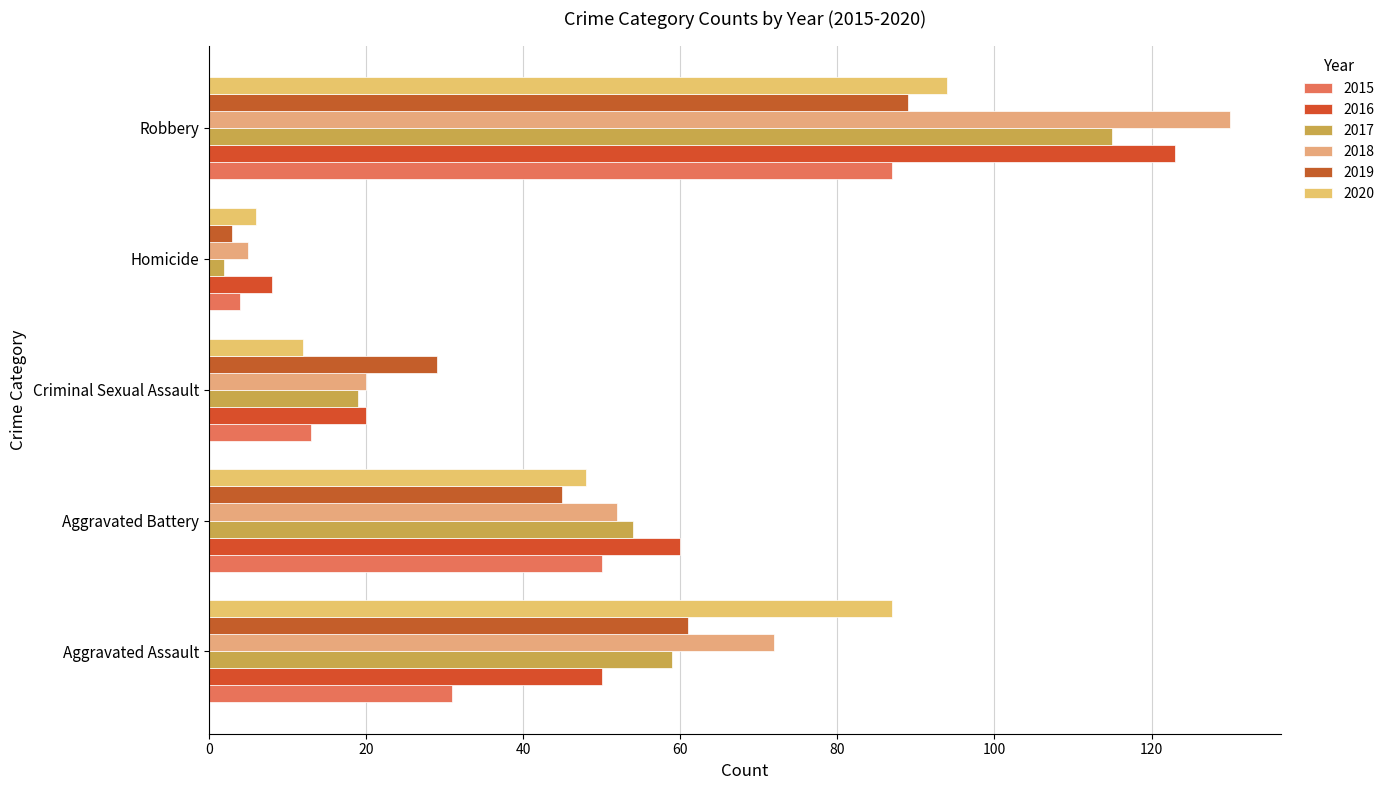

Which series has the largest total across all categories?

2018